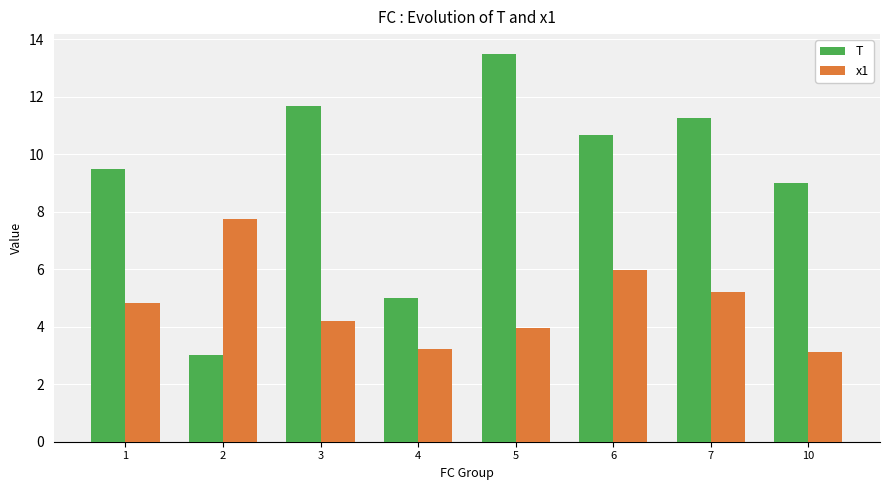

The value of T at 1 is 9.5. True or false?

True